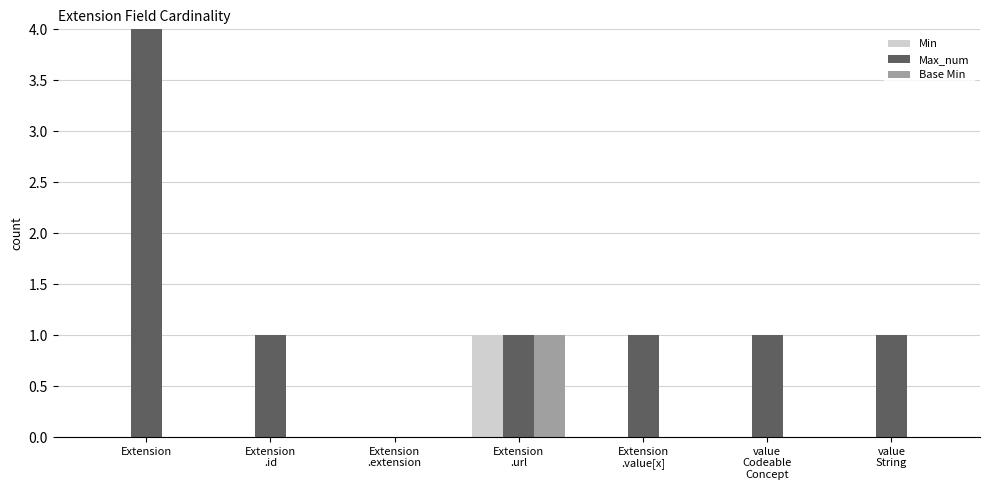

Rank the series at Extension
.extension from lowest to highest value.

Min, Max_num, Base Min